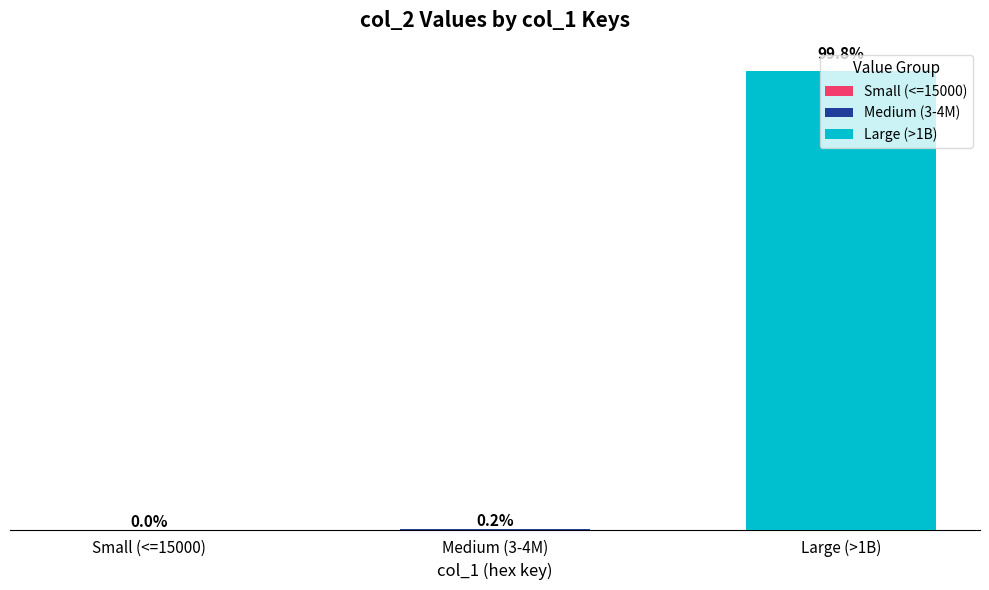

Is it true that the value at 0x237d is 2293629?

False